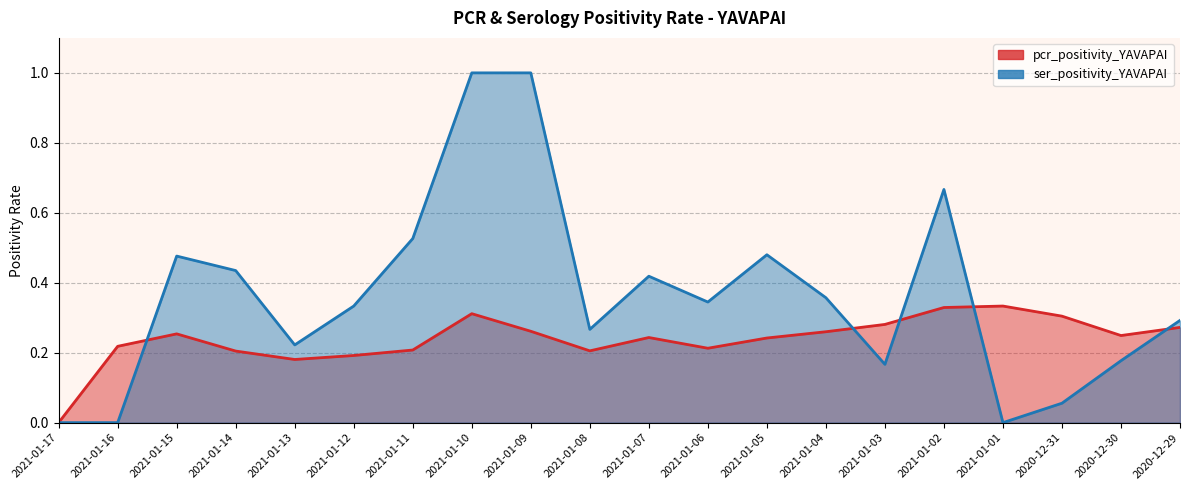

What position from the right is 2021-01-04?

7